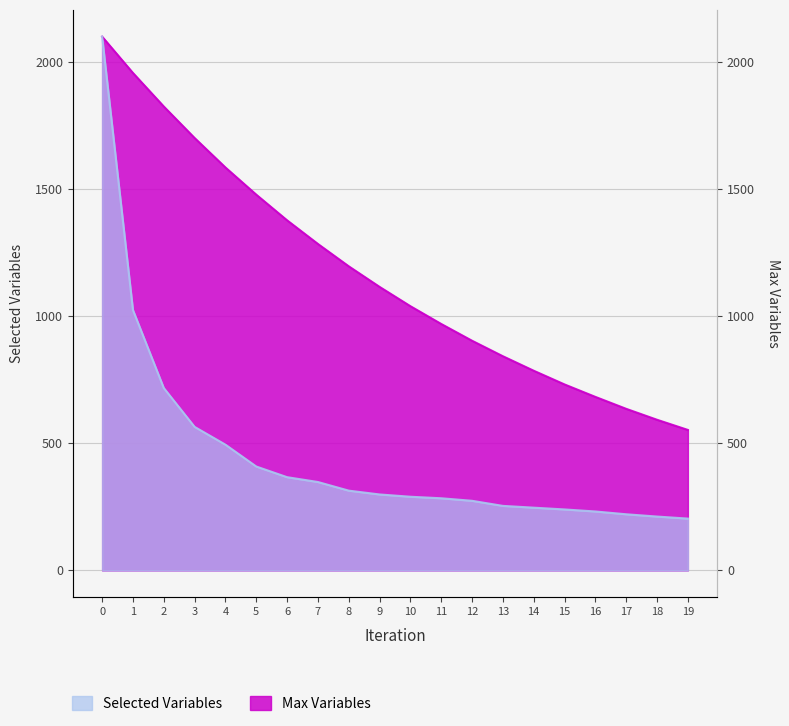

True or false: Max Variables and Selected Variables cross at least once.

False